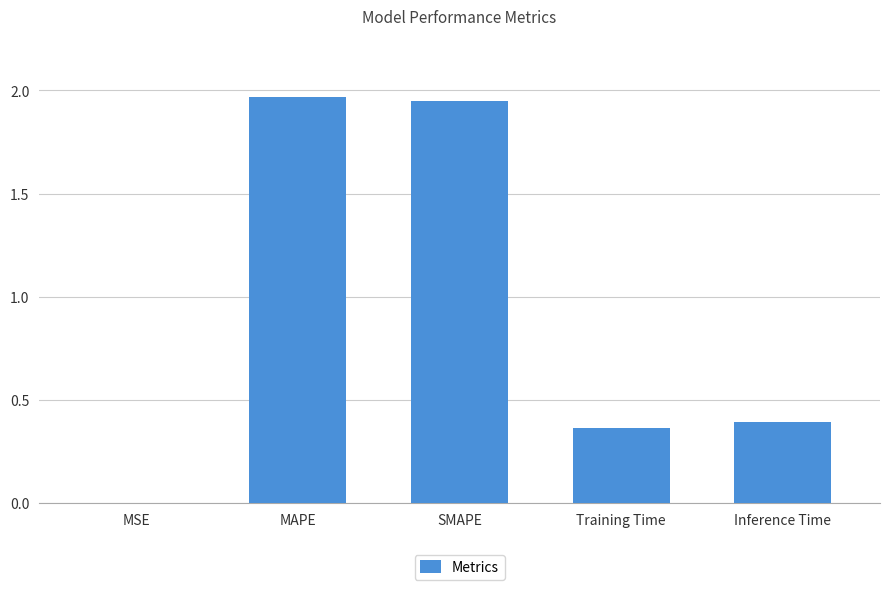

Between SMAPE and MSE, which is larger?

SMAPE